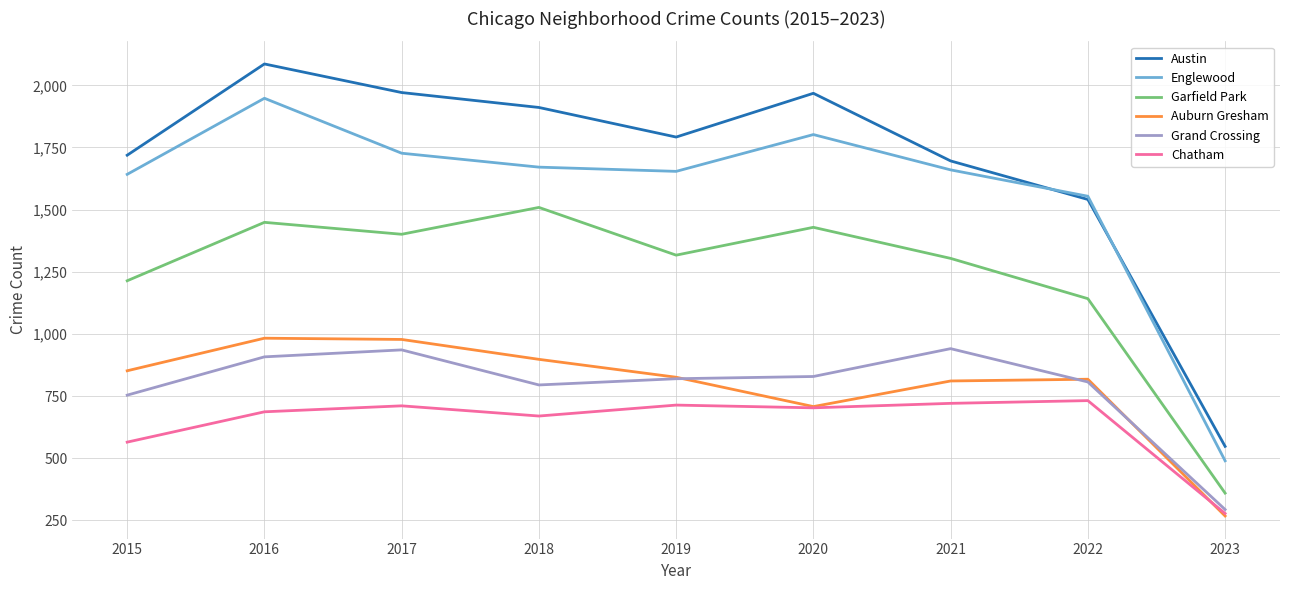

Which category has the highest value in the Garfield Park series?

2018